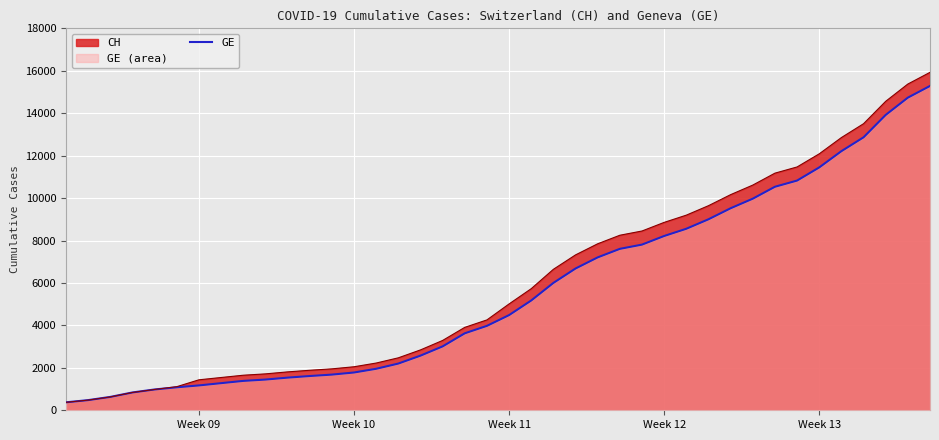

What is the difference between the second highest and minimum values?

14358